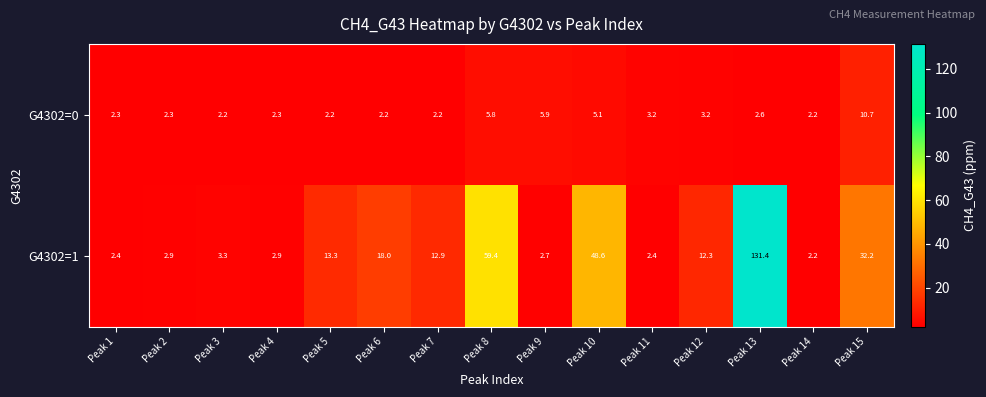

What is the sum of all G4302=0 values?

54.4